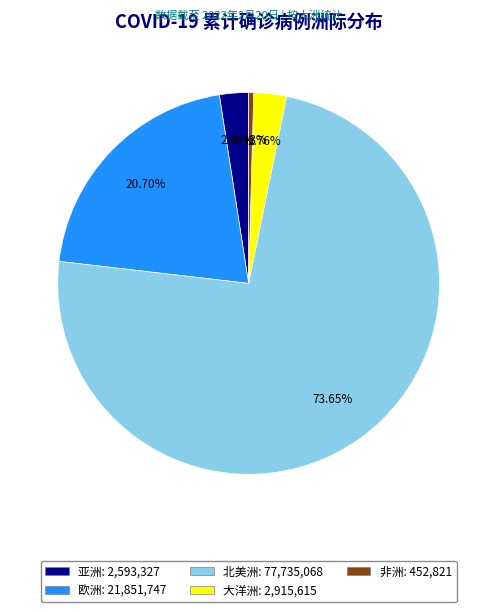

What is the total percentage of 北美洲 and 欧洲?

94.4%